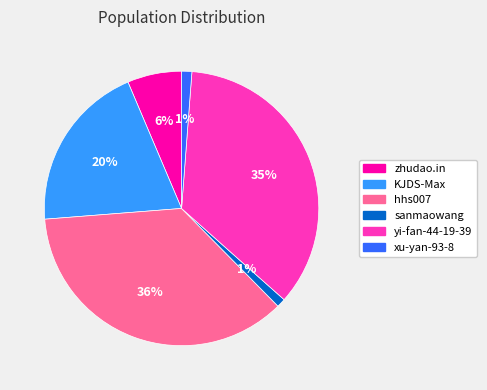

Does any single category account for the majority?

No